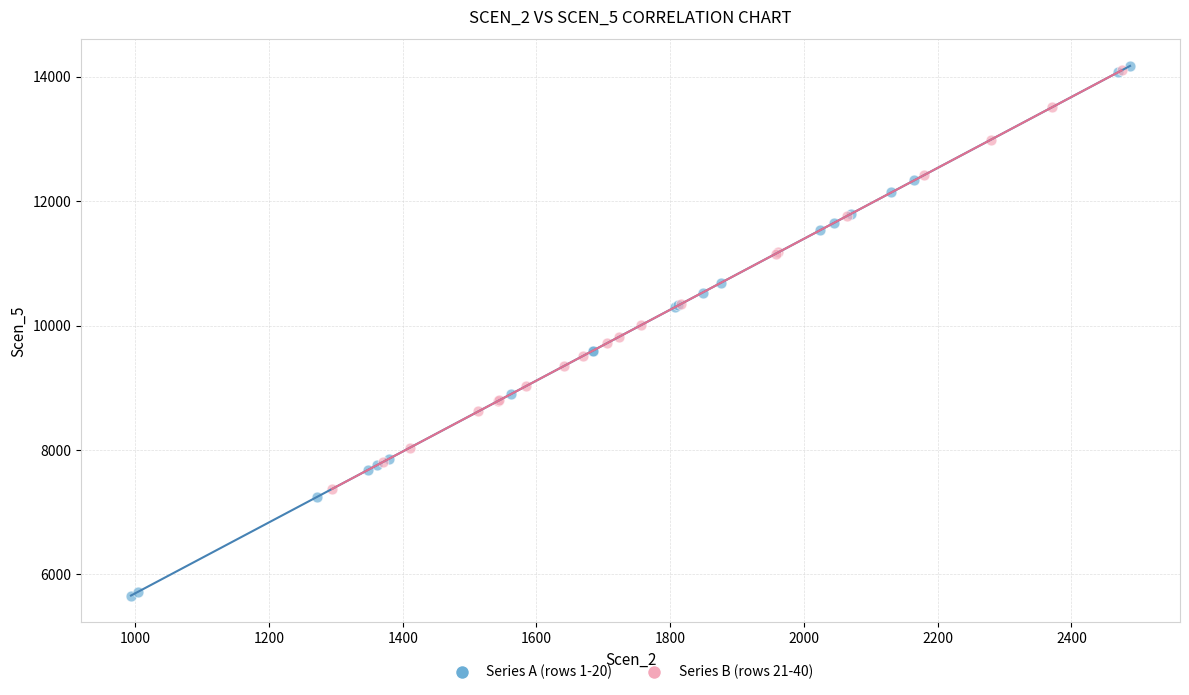

Which series contains the lowest Y value?

Series A (rows 1-20)